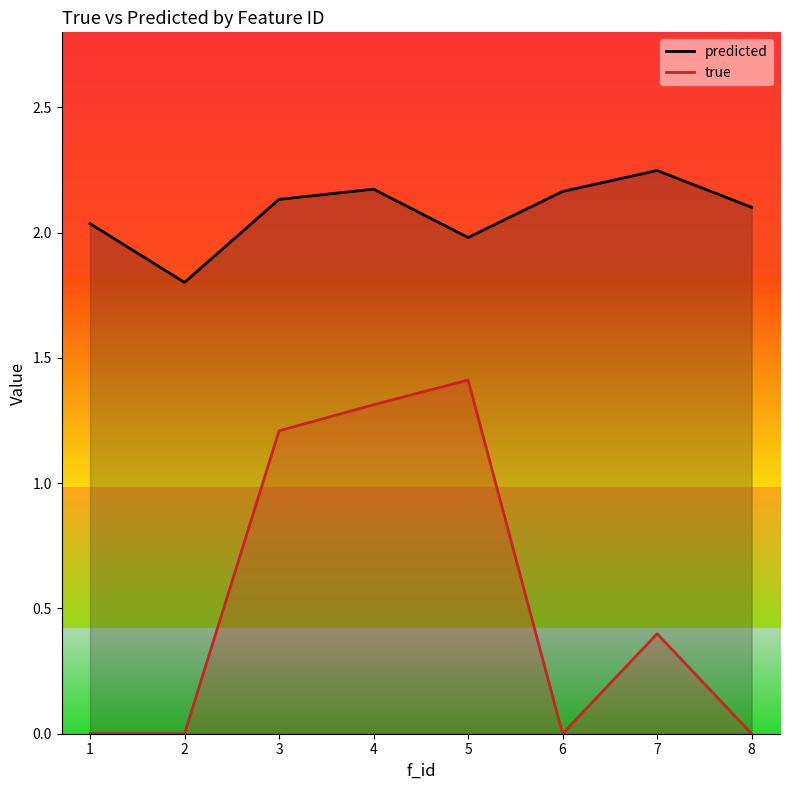

What is the difference between the maximum and minimum values in the predicted series?

0.4